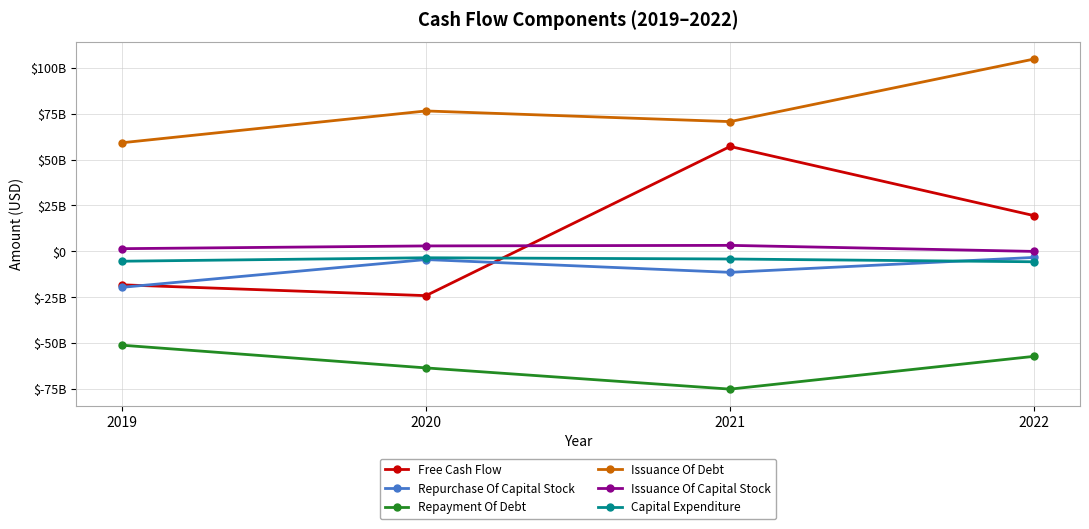

True or false: Repayment Of Debt and Issuance Of Capital Stock cross at least once.

False